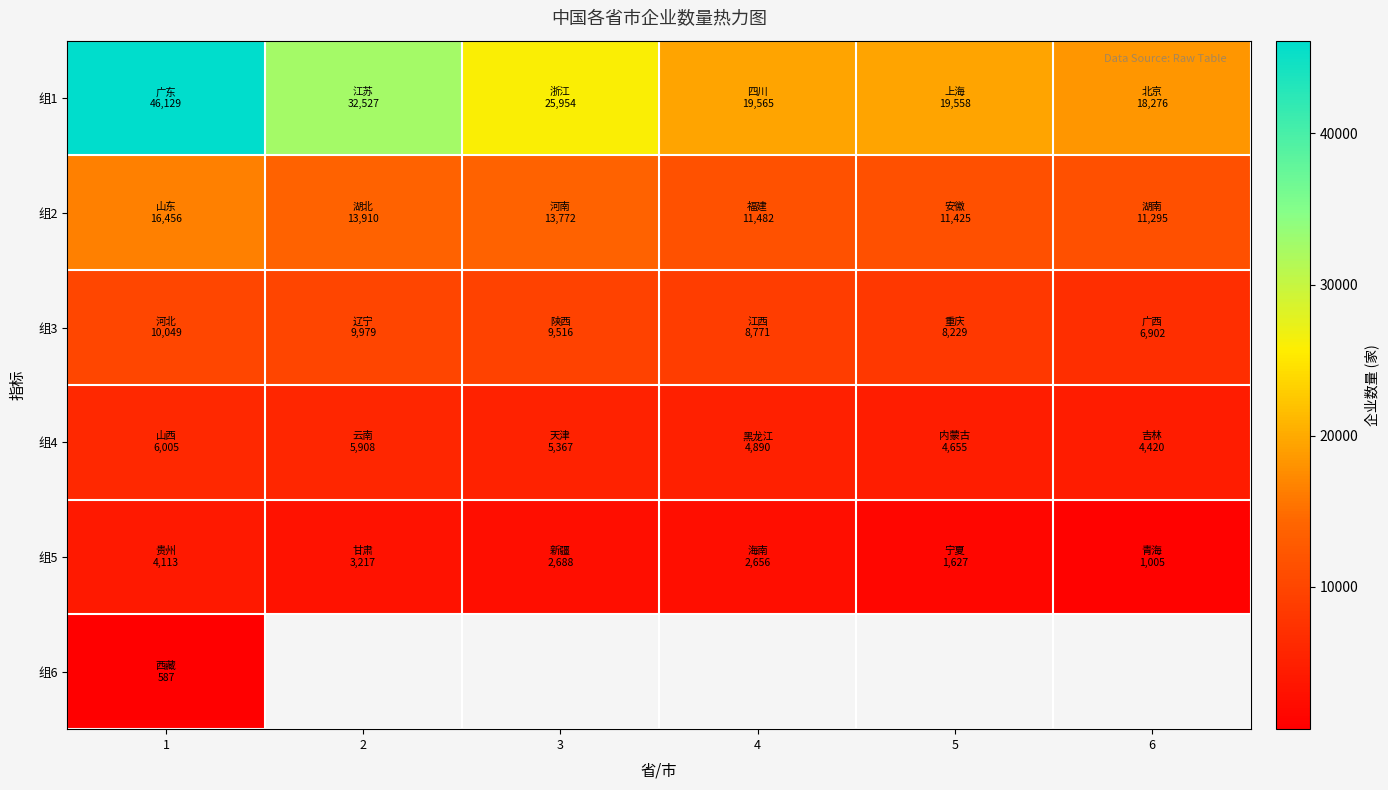

Read the 组3 value at 4.

8771.0